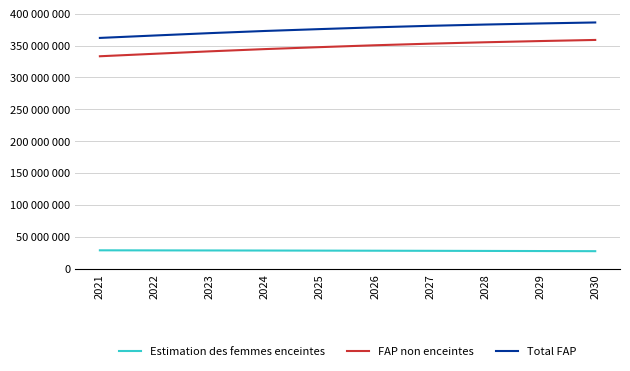

What are all the series names shown in the legend?

Estimation des femmes enceintes, FAP non enceintes, Total FAP